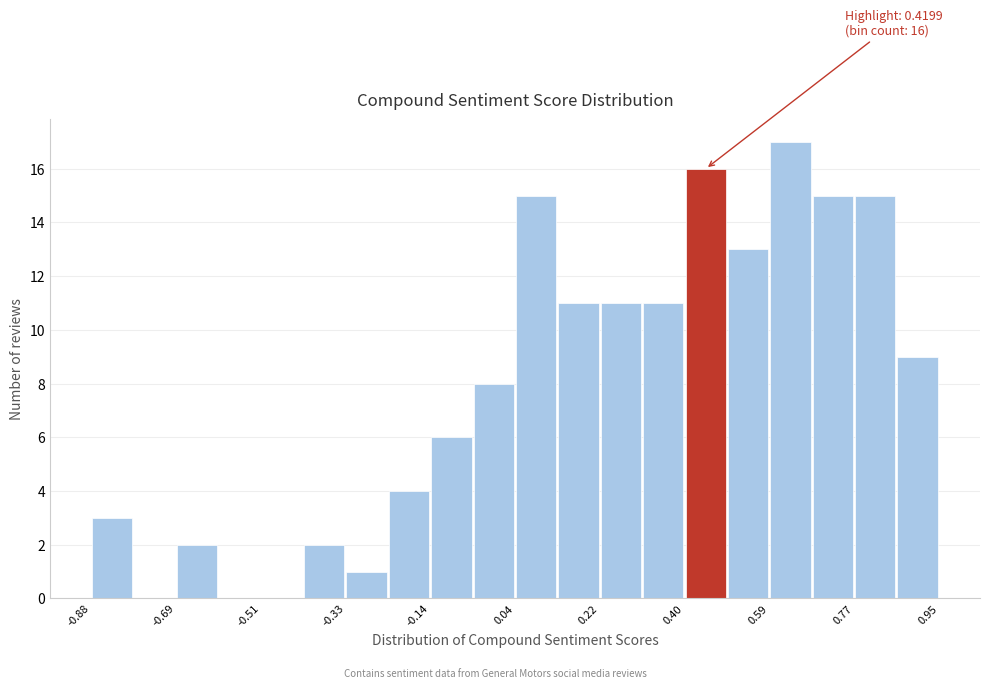

Over which range of the x-axis is the bar tallest?

0.58 to 0.68